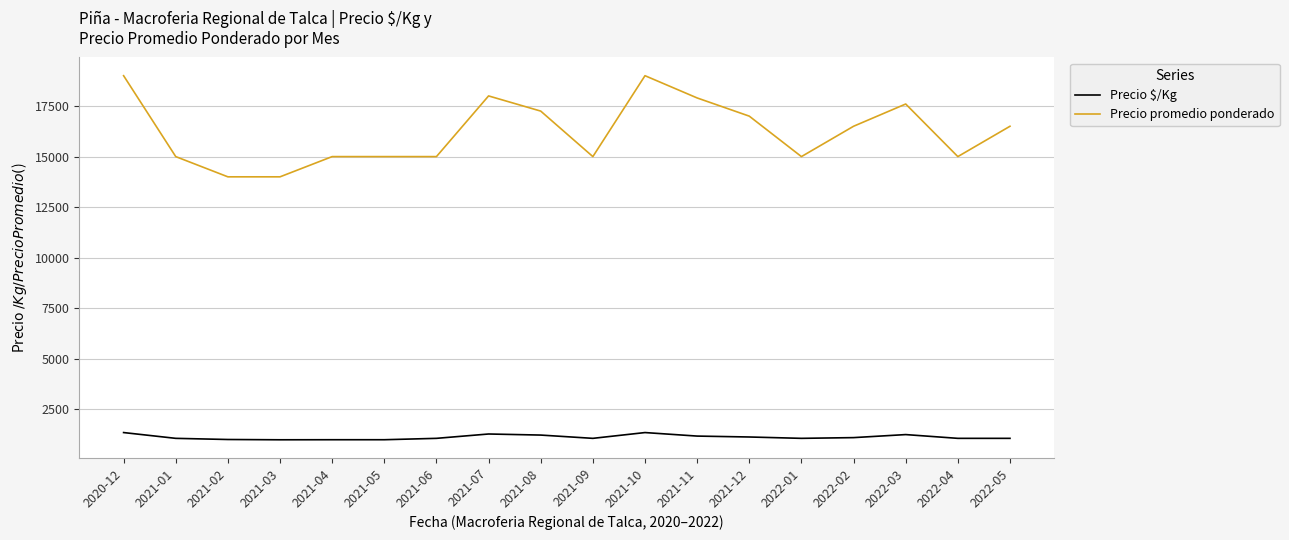

What are all the series names shown in the legend?

Precio $/Kg, Precio promedio ponderado